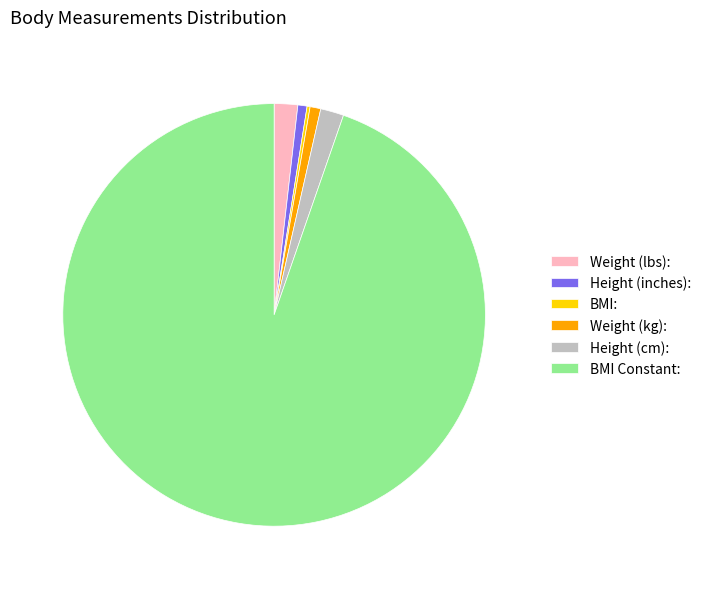

What is the largest slice in the pie chart?

BMI Constant: